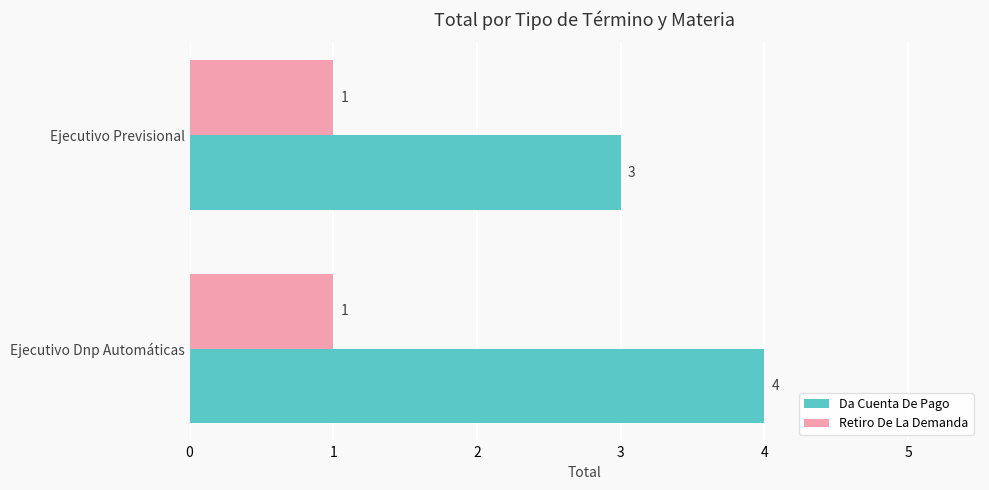

Is the value of Retiro De La Demanda at Ejecutivo Dnp Automáticas greater than the value of Da Cuenta De Pago at Ejecutivo Dnp Automáticas?

No